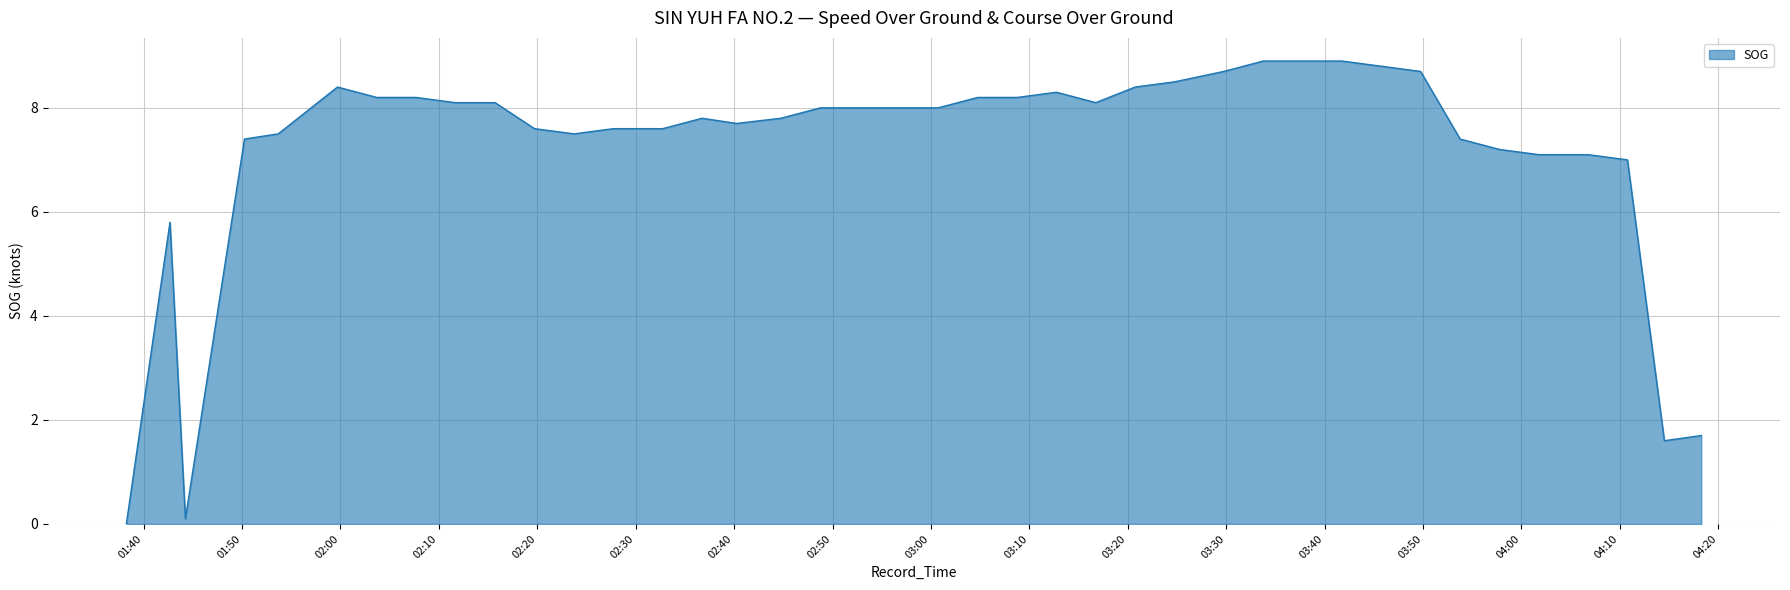

What is the maximum value shown in the chart?

8.9